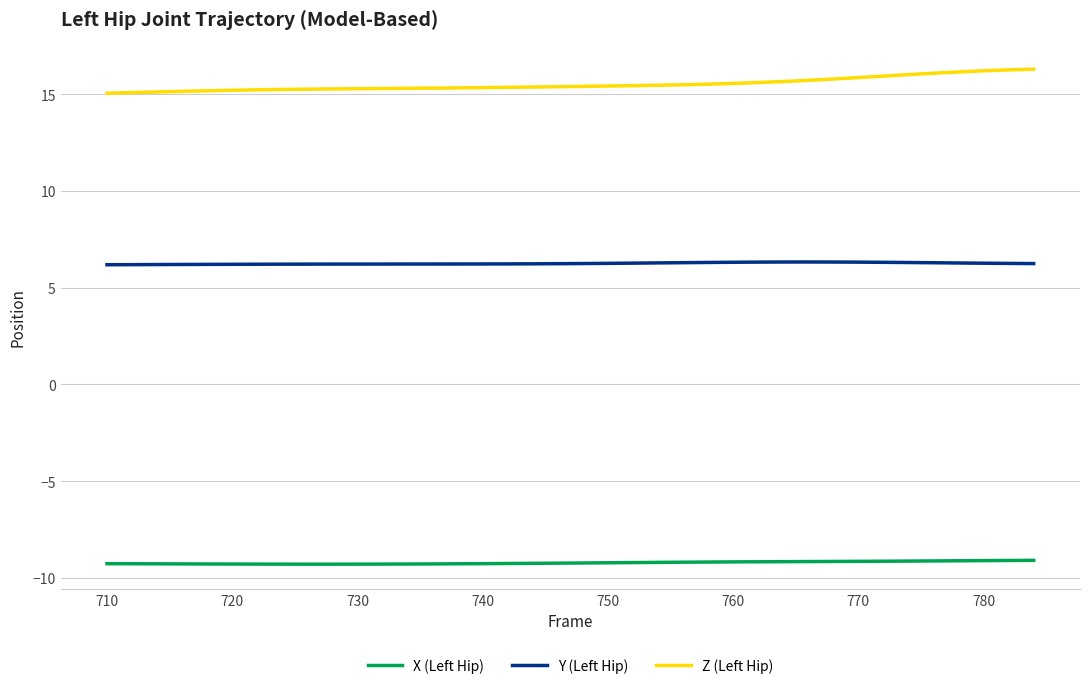

What is the greatest value displayed?

16.3